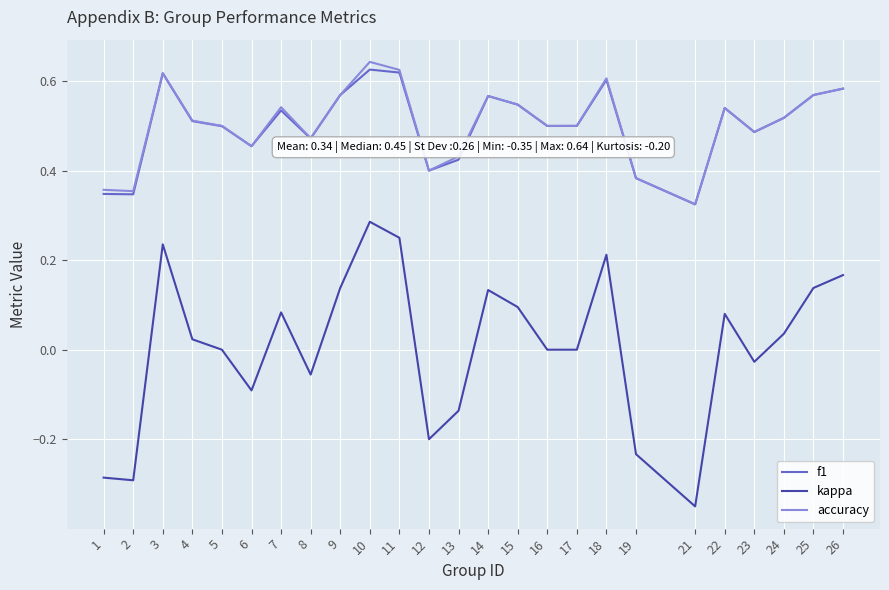

List the series in order of their peak value, lowest first.

kappa, f1, accuracy